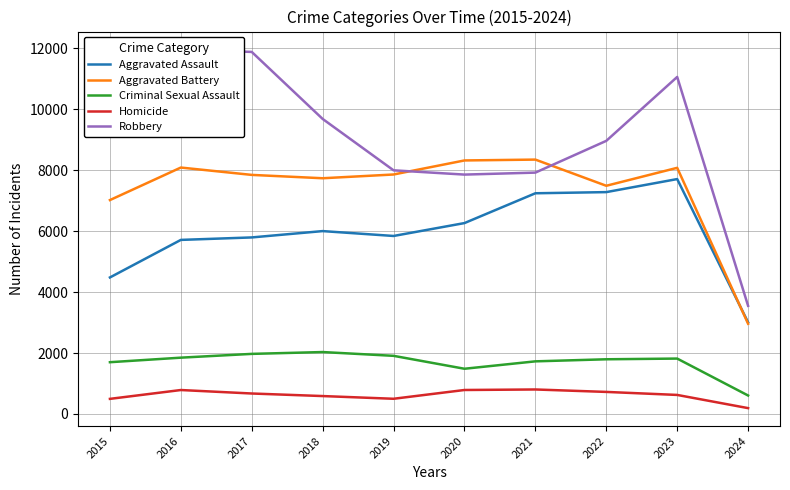

Reading right to left, list all the values displayed in this chart.

Aggravated Assault: 3007	7708	7280	7242	6264	5841	6001	5793	5712	4480
Aggravated Battery: 2961	8077	7488	8347	8319	7858	7735	7845	8086	7019
Criminal Sexual Assault: 606	1818	1795	1727	1484	1908	2032	1972	1848	1699
Homicide: 192	625	724	804	787	499	588	672	786	496
Robbery: 3549	11059	8962	7920	7855	7995	9681	11880	11960	9638